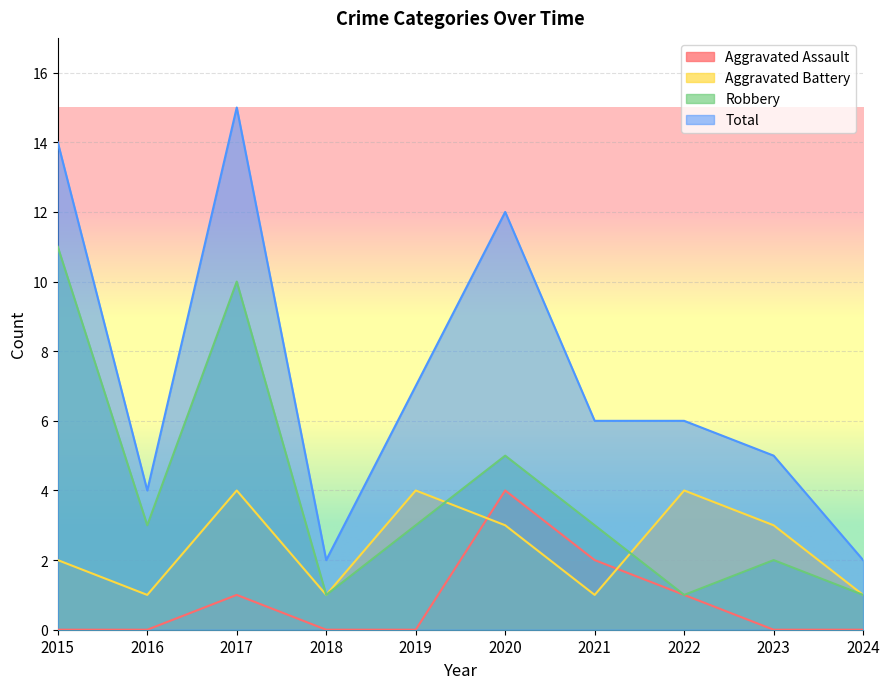

List the series in order of their peak value, lowest first.

Aggravated Assault, Aggravated Battery, Robbery, Total